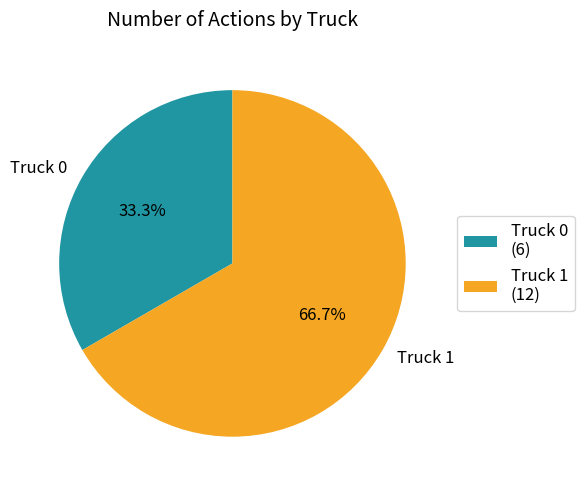

Is it true that Truck 1 is 73% of the pie?

False